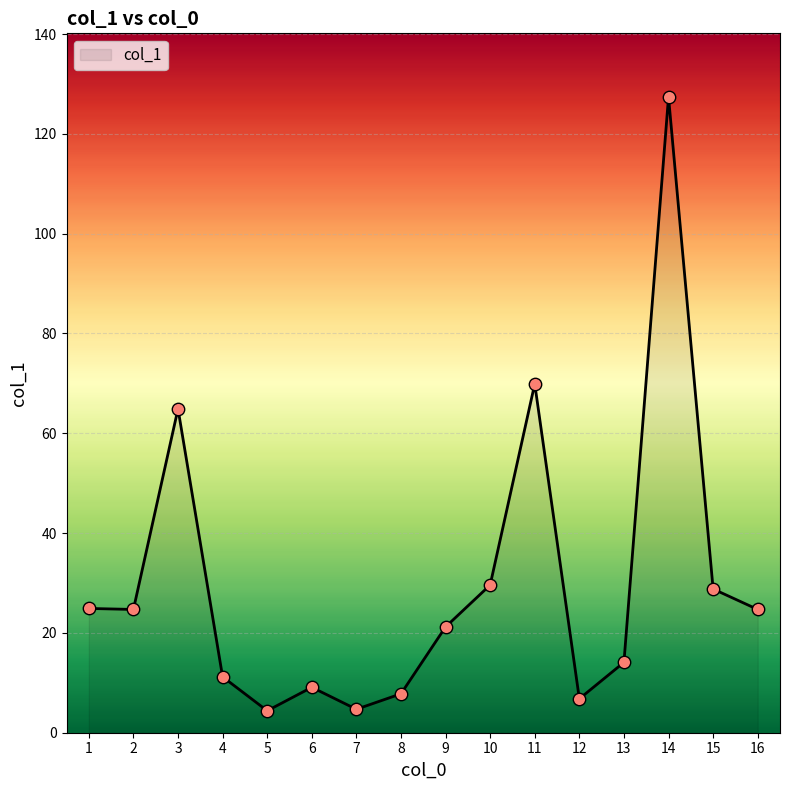

What is the change in value from 6 to 16?

+15.6